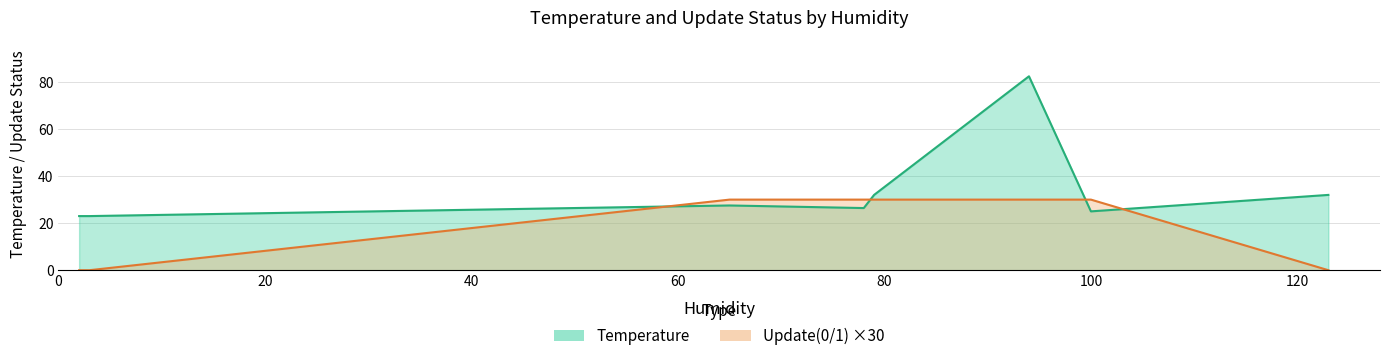

Between 78 and 100, which is larger?

78